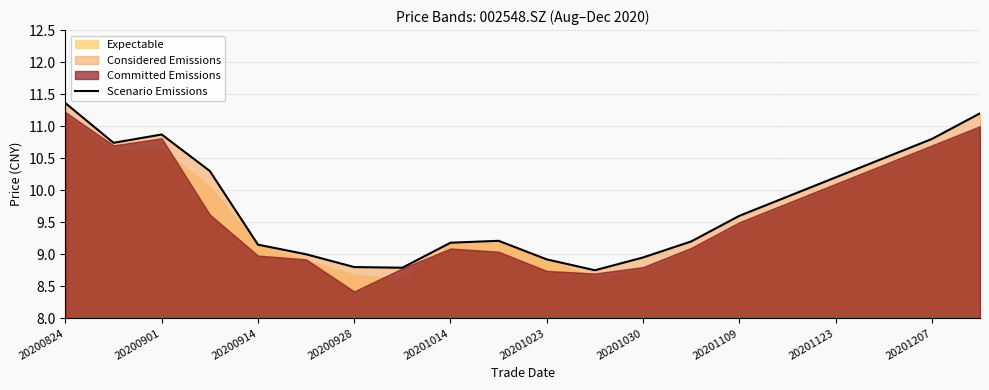

Which category has the highest value in the Scenario Emissions series?

20200824